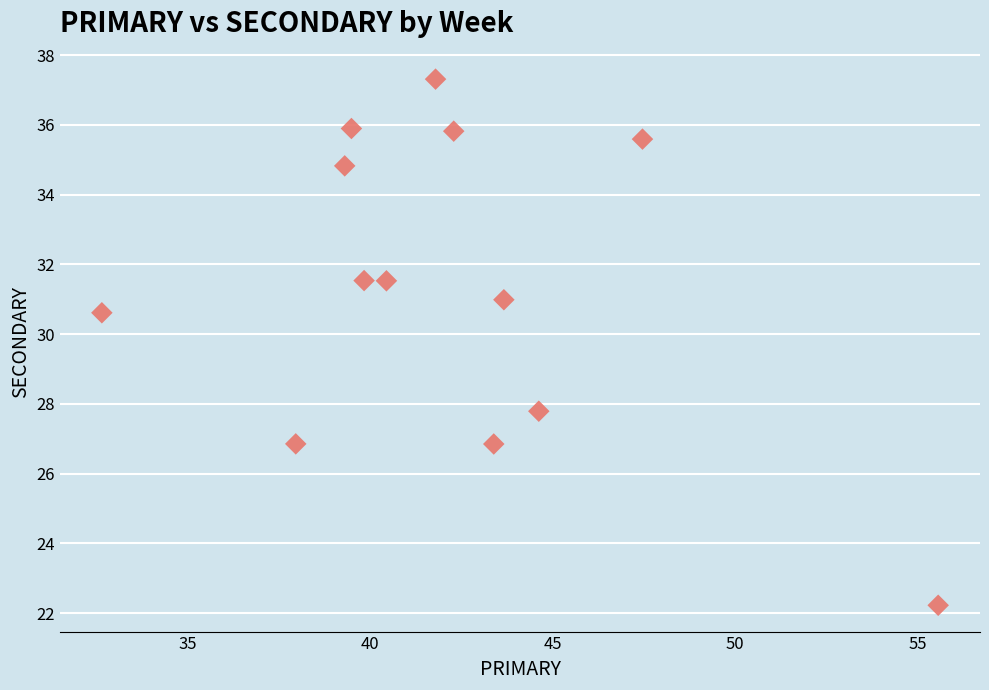

What is the range of X values (max minus min)?

22.9